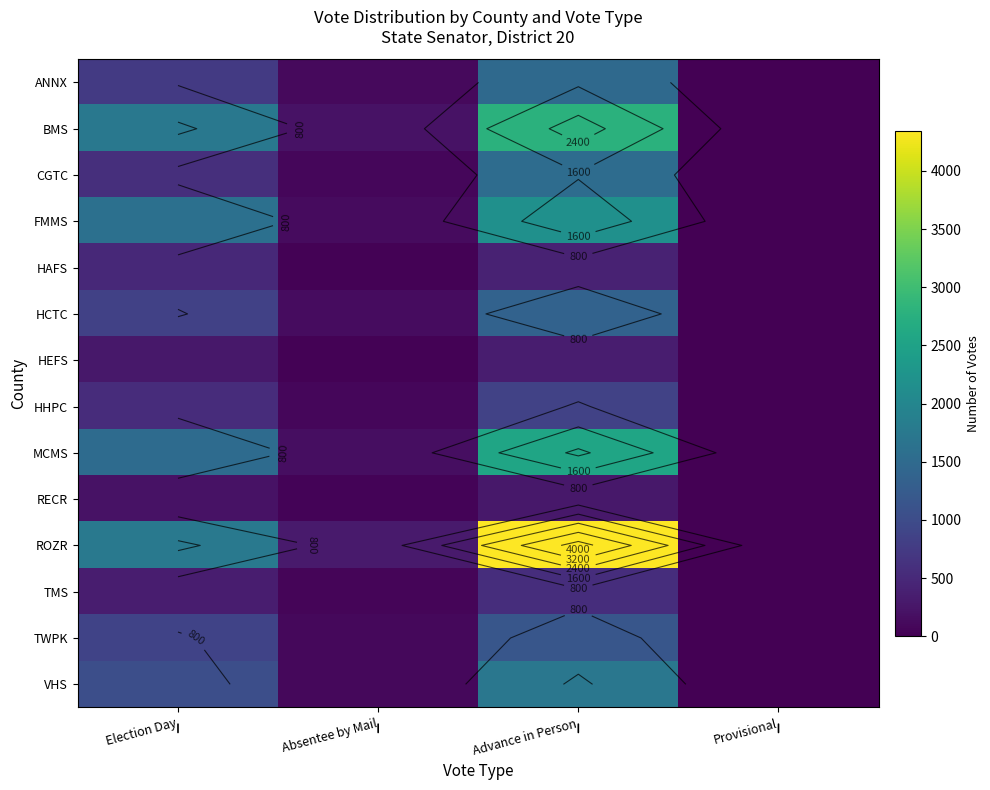

What is the average value of the MCMS series?

1058